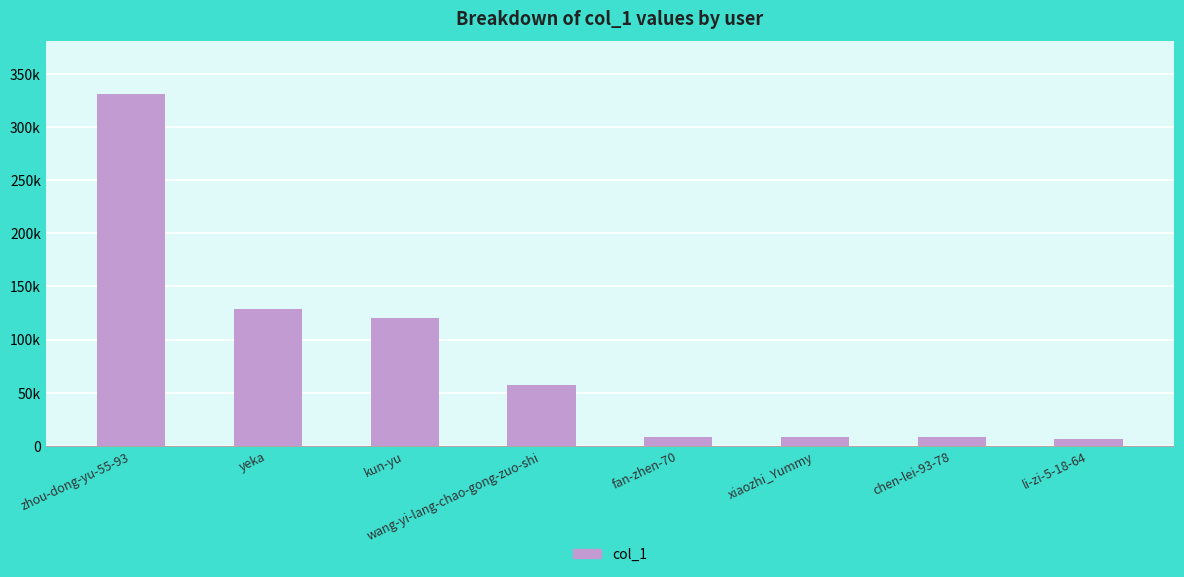

Is it true that the value at wang-yi-lang-chao-gong-zuo-shi is 57034?

True